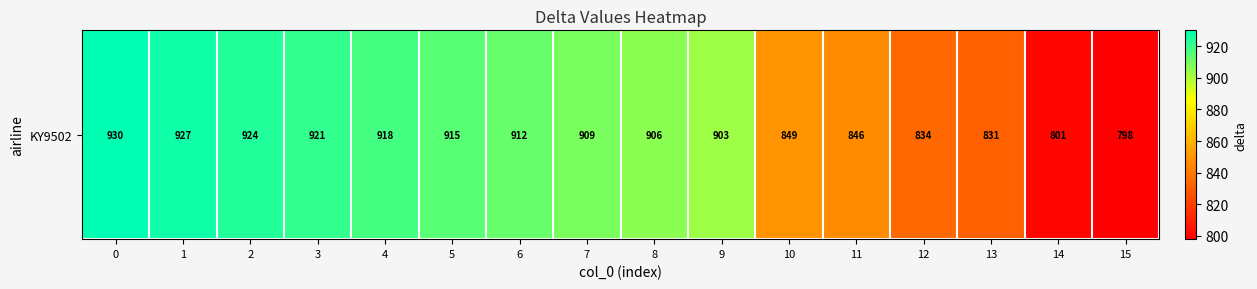

Reading left to right, extract all data points from this chart.

0=930	1=927	2=924	3=921	4=918	5=915	6=912	7=909	8=906	9=903	10=849	11=846	12=834	13=831	14=801	15=798